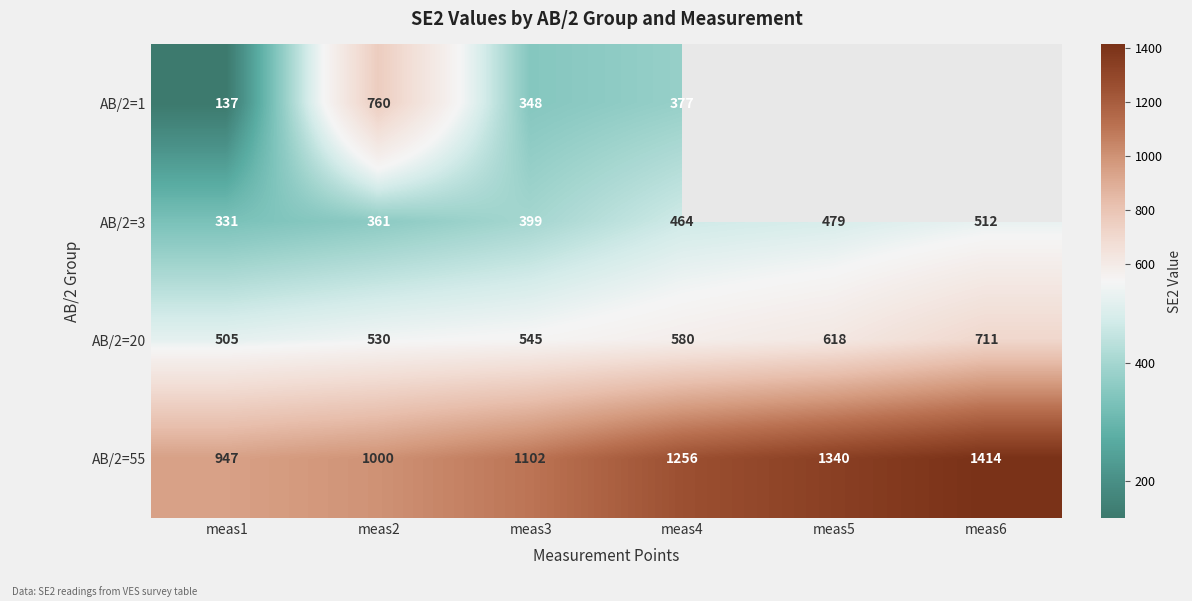

At which label is AB/2=55 closest to 1180?

meas4